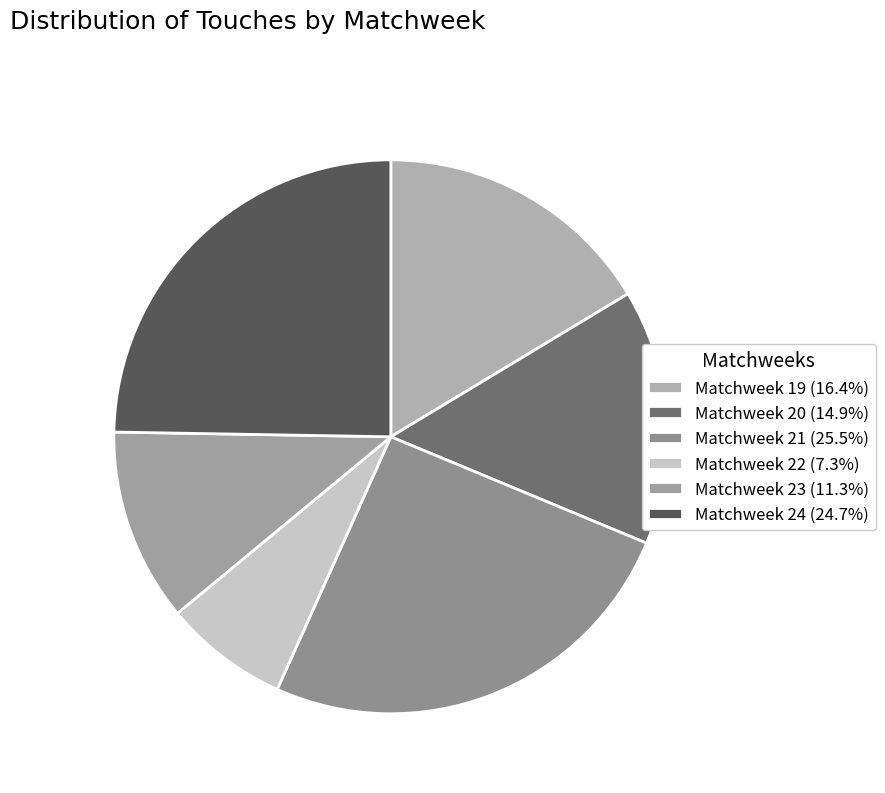

Approximately how many times larger is the value at Matchweek 22 compared to Matchweek 20?

0.5